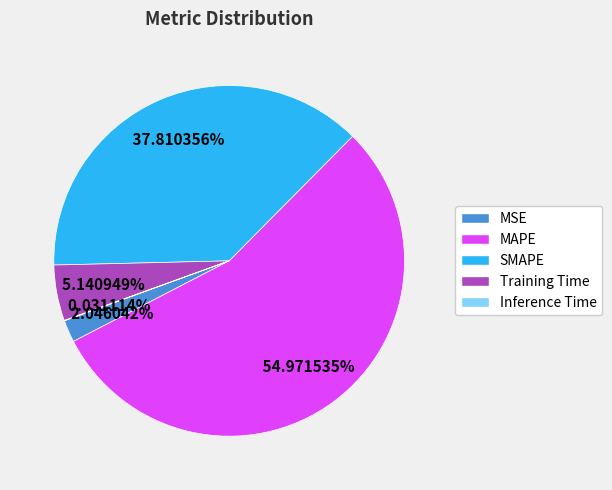

Which has a higher value, MSE or SMAPE?

SMAPE